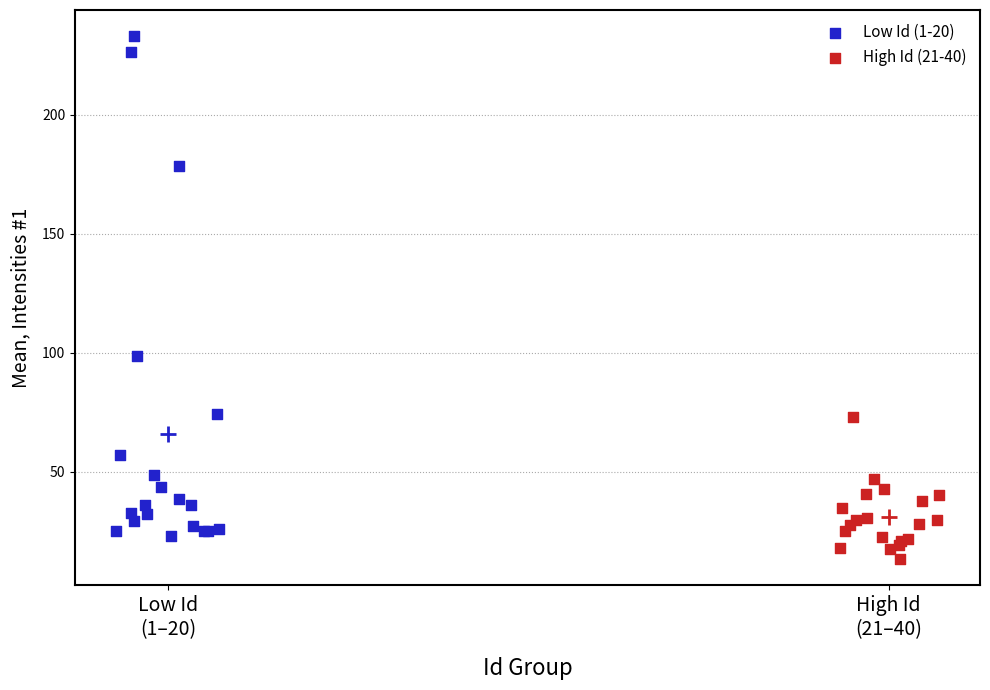

Which series reaches the maximum Y coordinate?

Low Id (1-20)